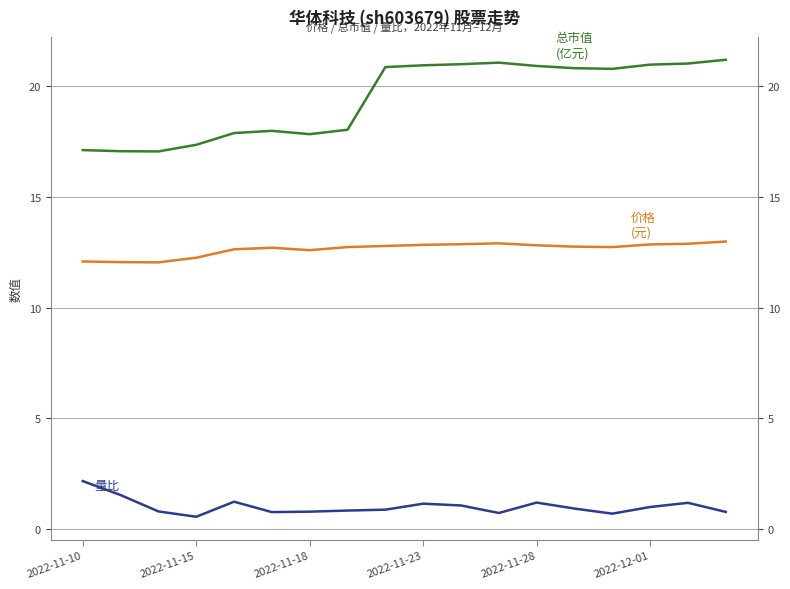

What is the average value of the 价格 series?

12.6